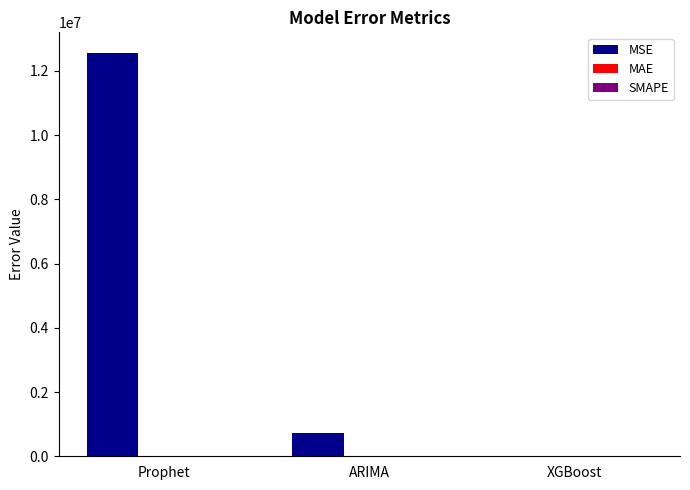

True or false: MSE has a value of 20706279.4 at Prophet.

False